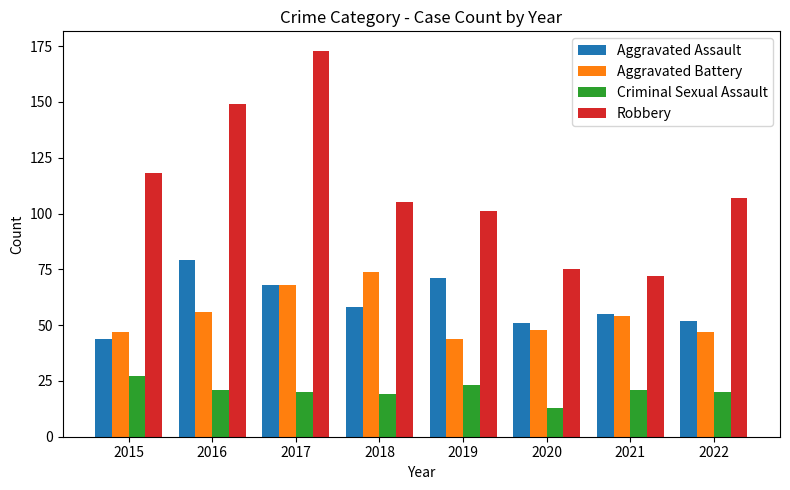

Rank the series at 2019 from lowest to highest value.

Criminal Sexual Assault, Aggravated Battery, Aggravated Assault, Robbery